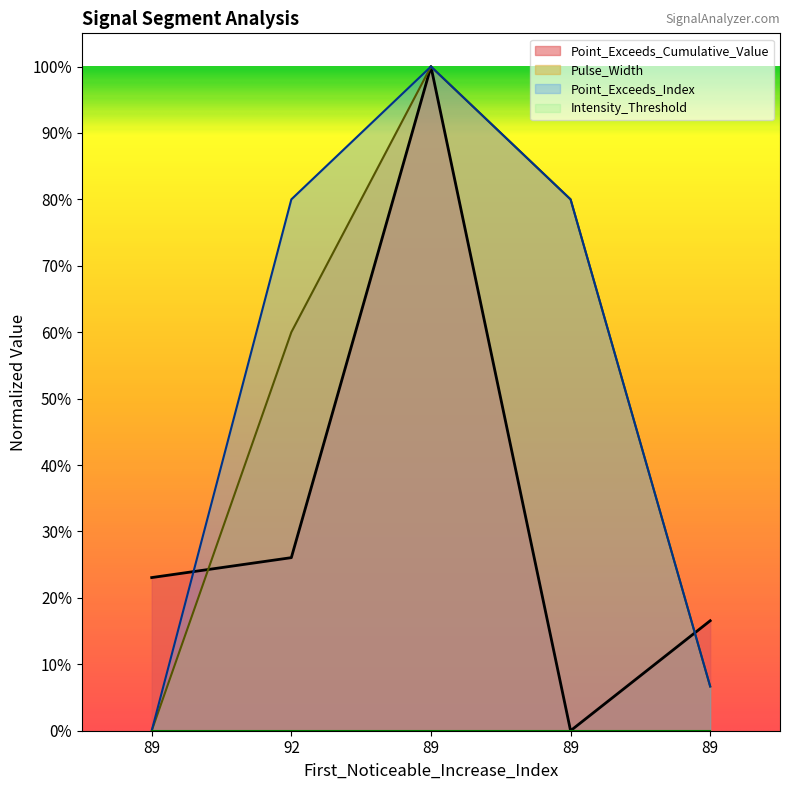

Count the number of categories in the chart.

5